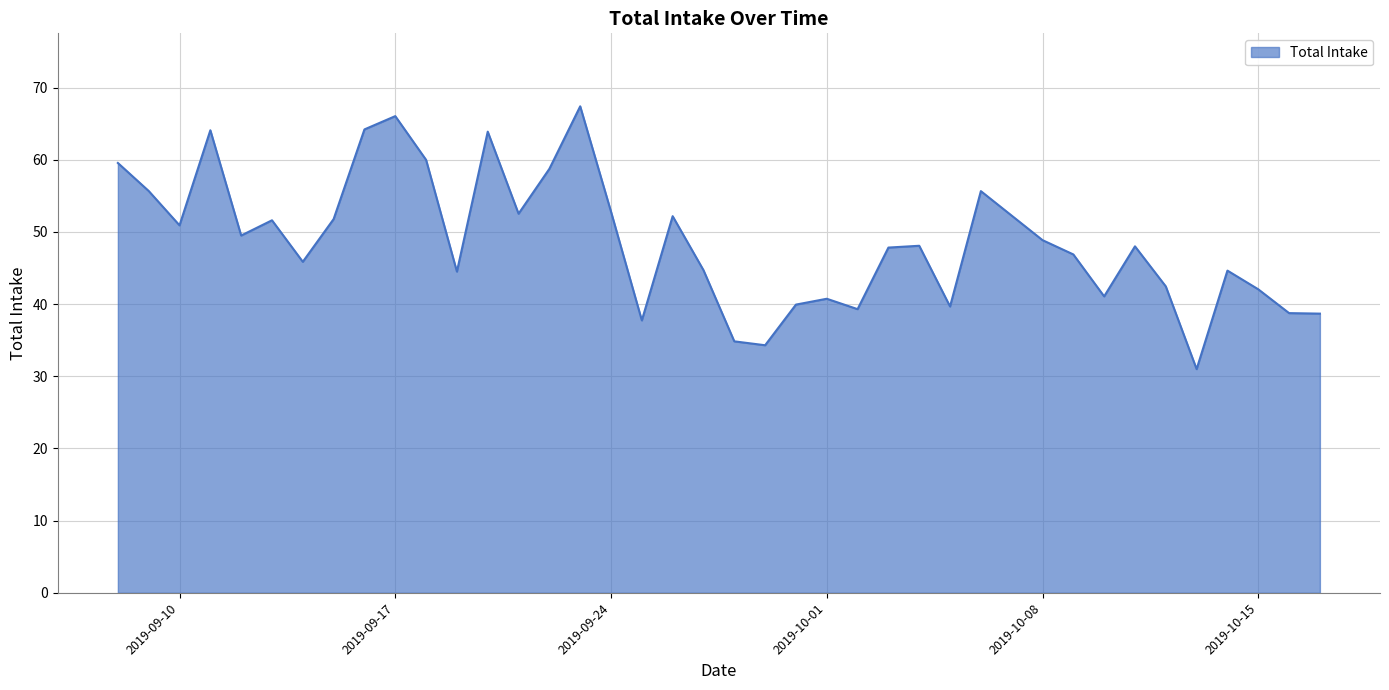

What is the difference between the maximum and minimum values?

36.4